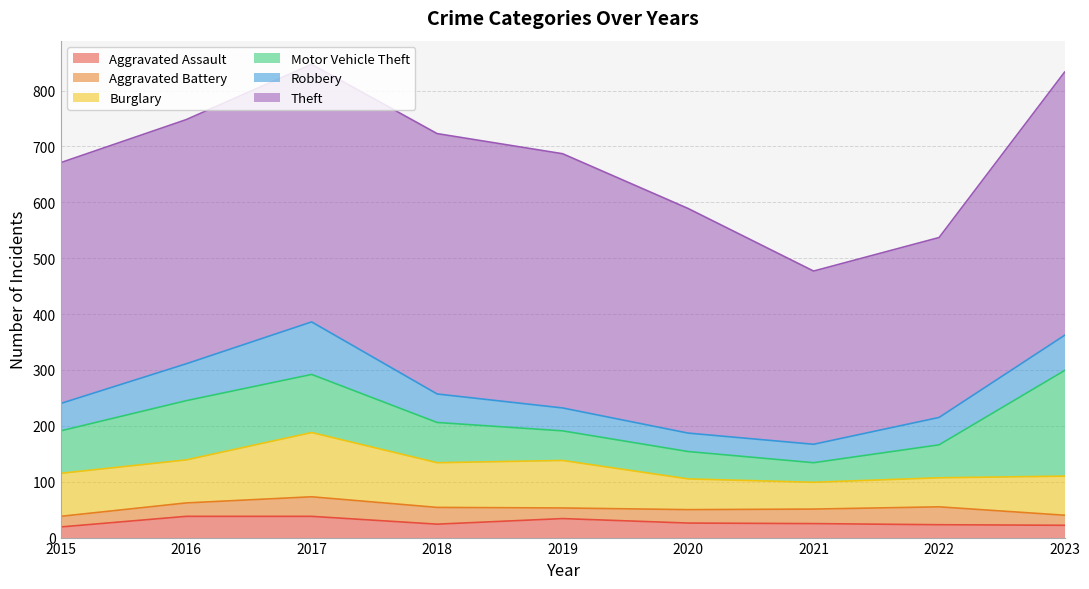

Which has a higher value, 2020 or 2015?

2020